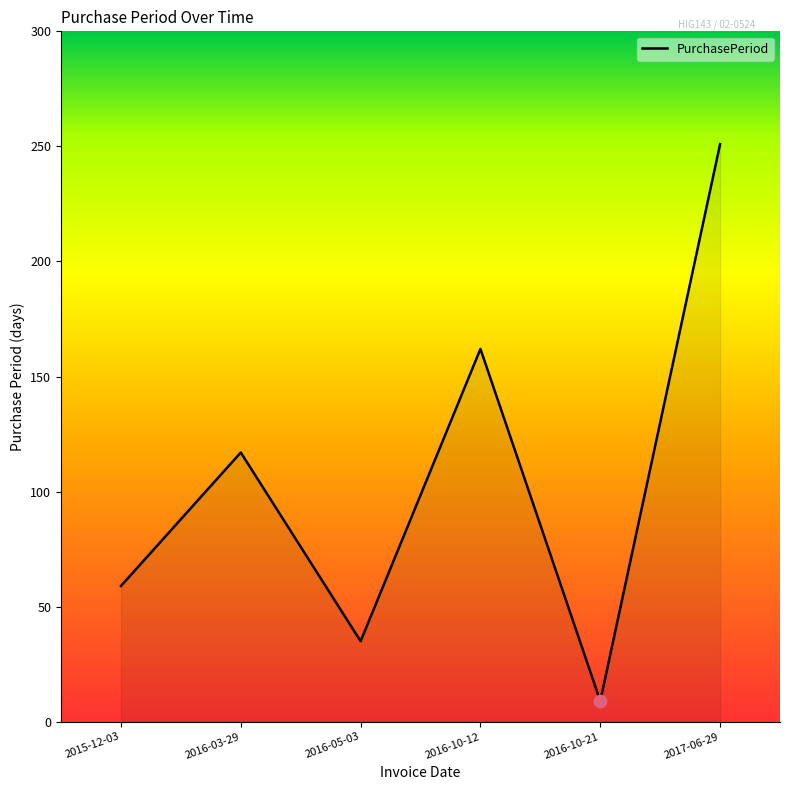

What is the change in value from 2015-12-03 to 2016-10-21?

-50